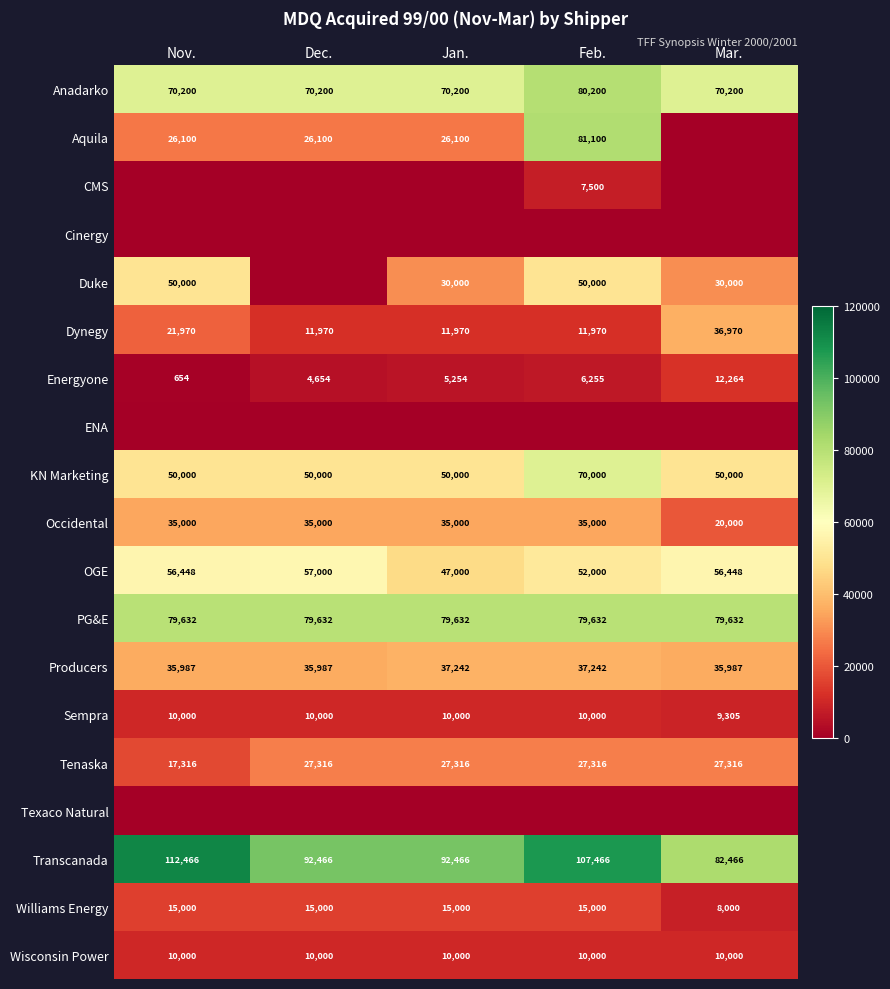

The Anadarko series shows 70200 at Nov.. True or false?

True